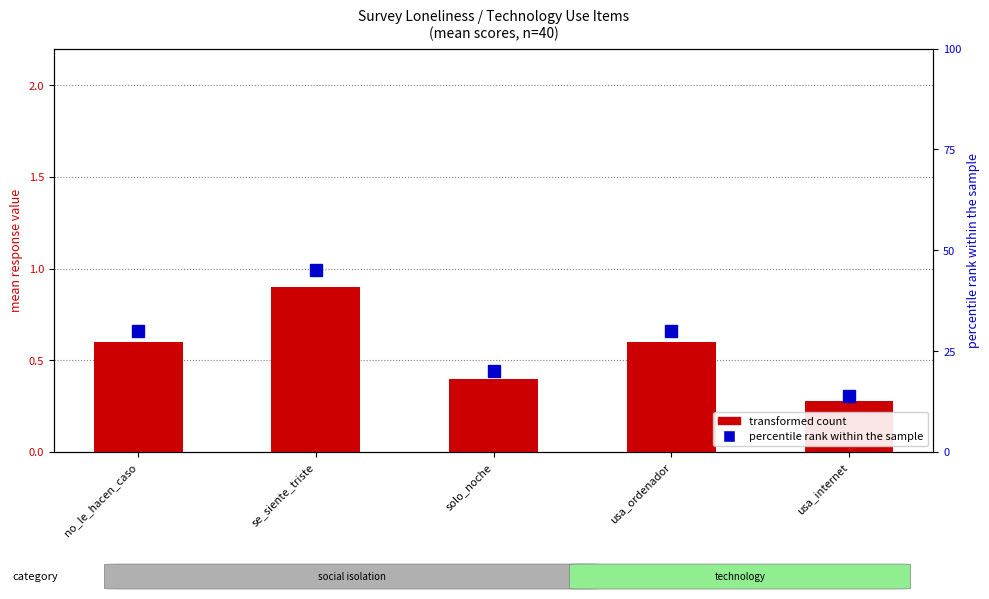

Which has a higher value, solo_noche or se_siente_triste?

se_siente_triste